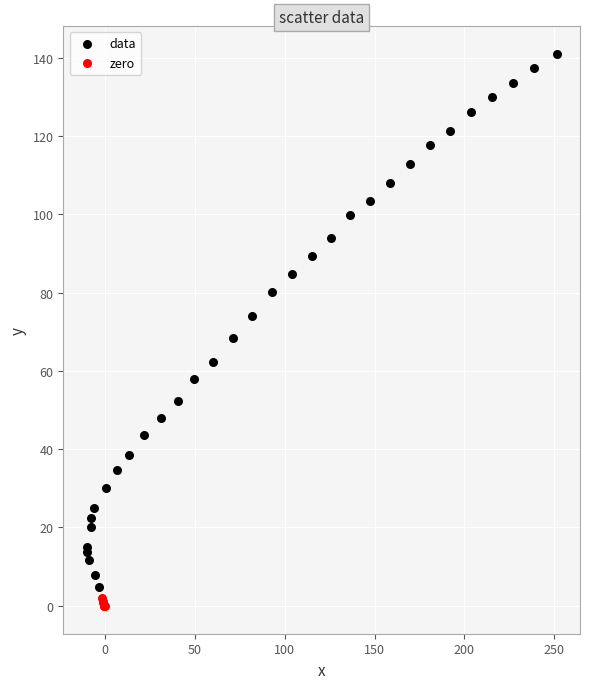

Which series reaches the maximum Y coordinate?

data